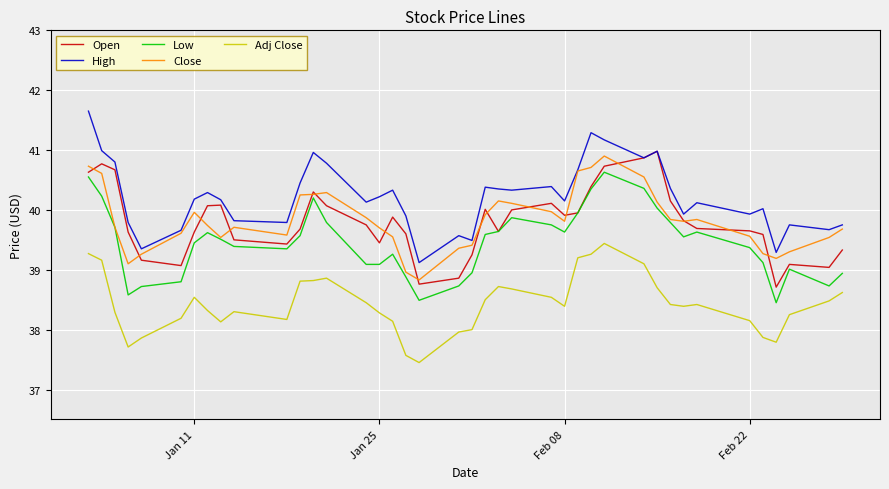

In Adj Close, how many points are higher than both neighbors (excluding endpoints)?

6